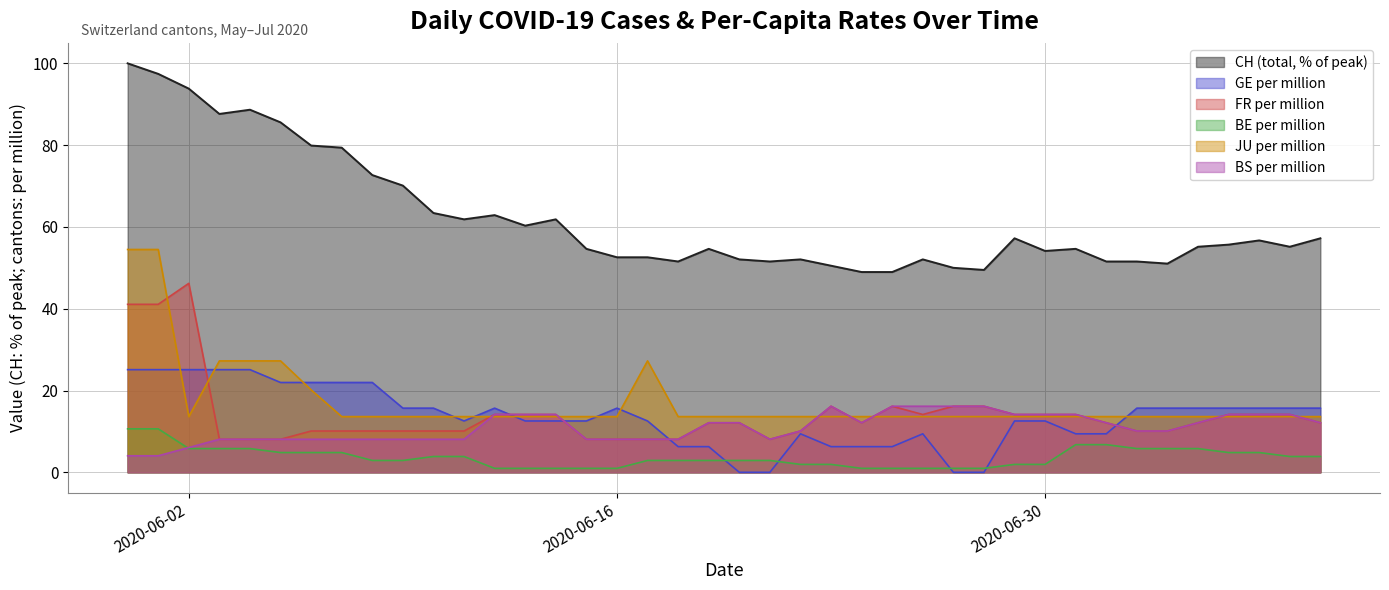

What is the greatest value displayed?

100.0